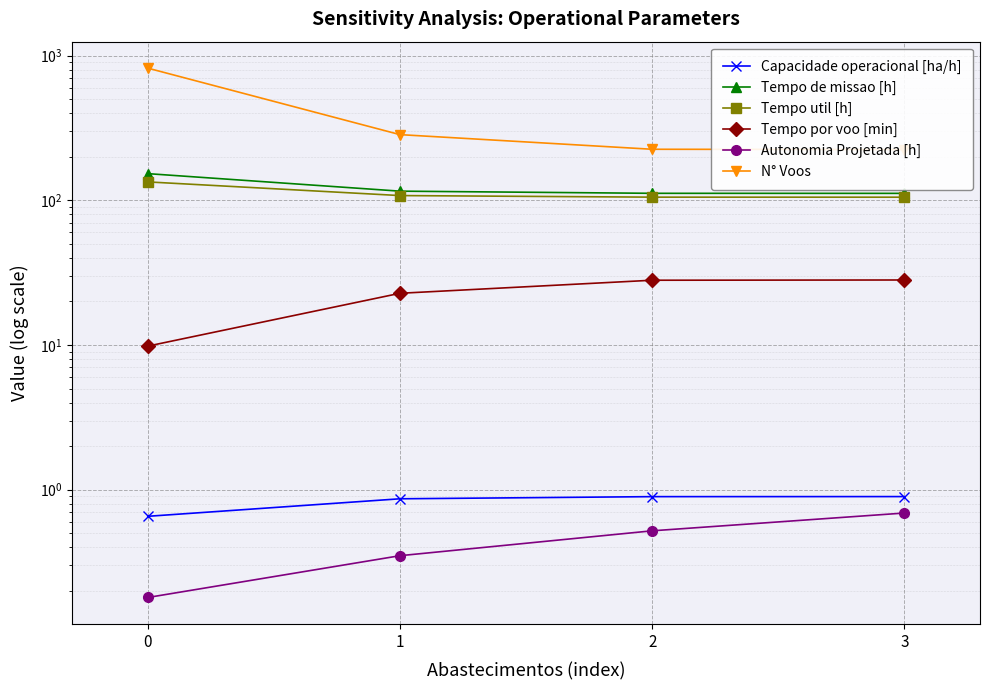

List the labels in order of N° Voos value, smallest first.

3, 2, 1, 0